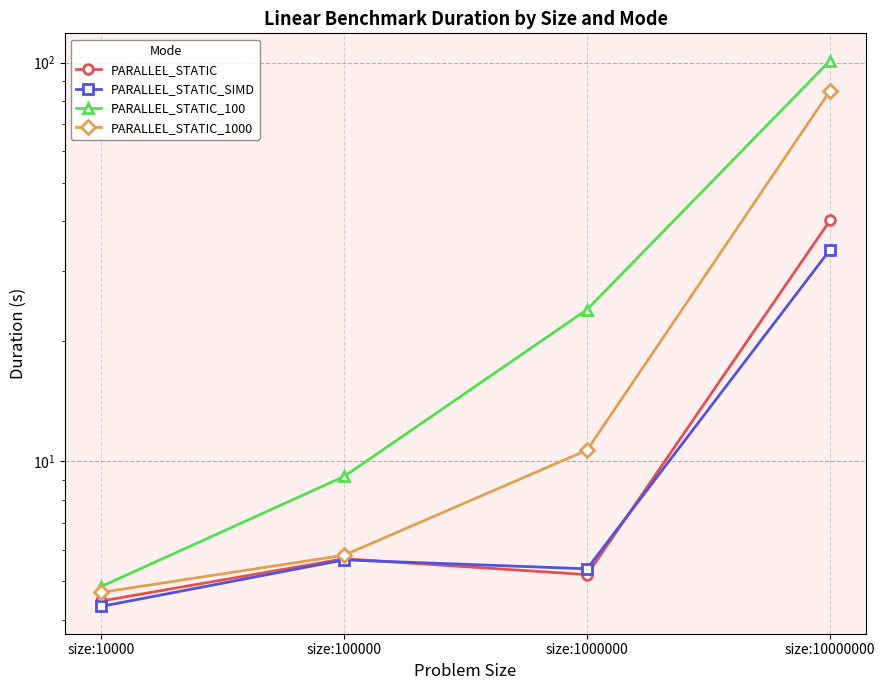

Which category has the highest value in the PARALLEL_STATIC series?

size:10000000